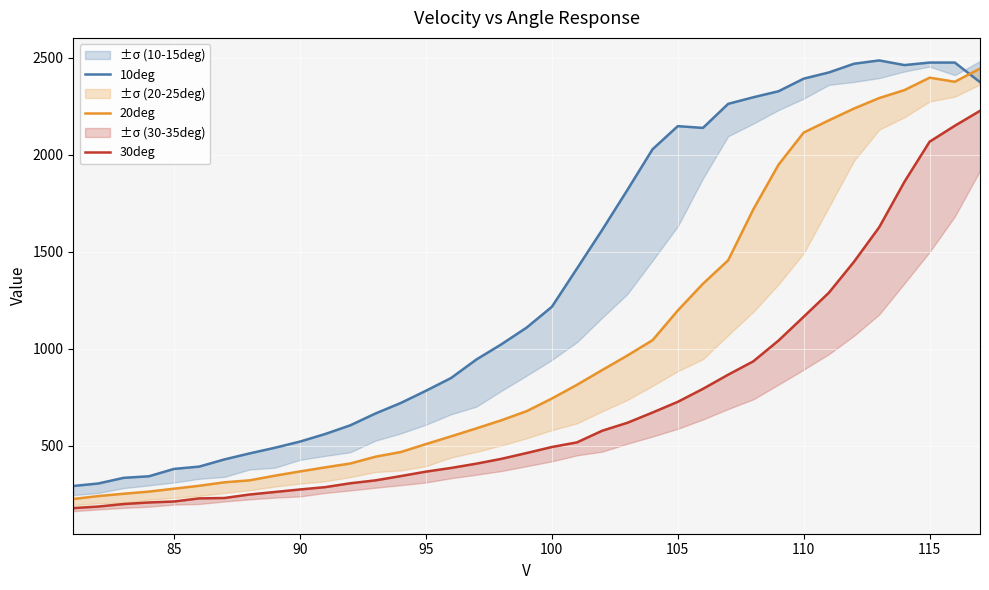

Where is the first local maximum for 20deg?

115